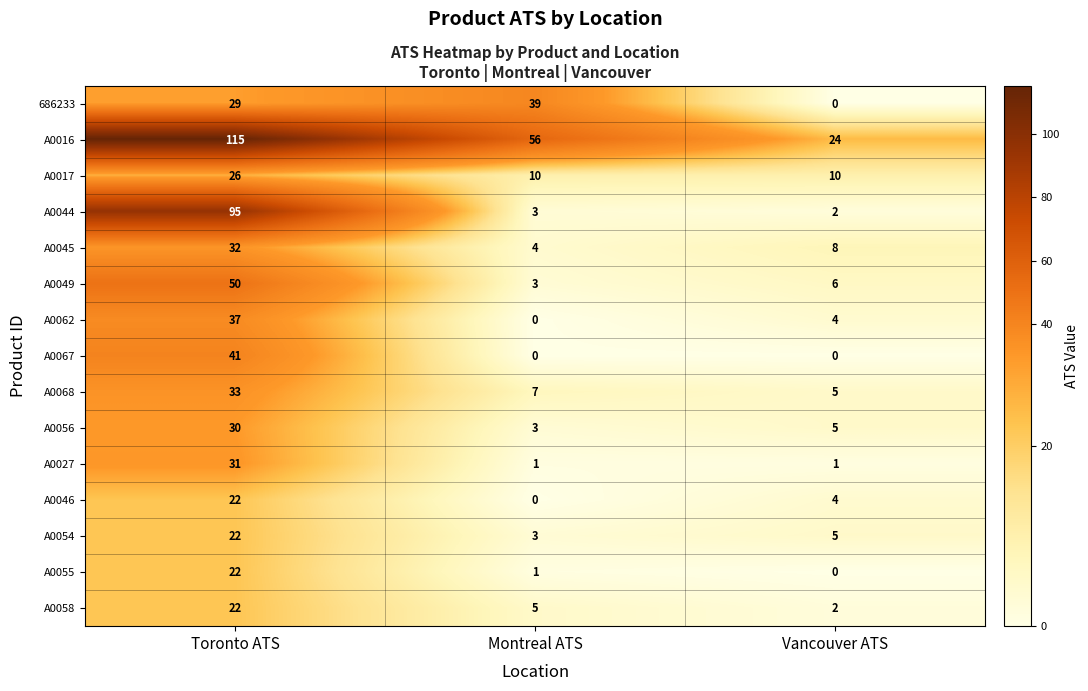

What is the greatest value displayed?

115